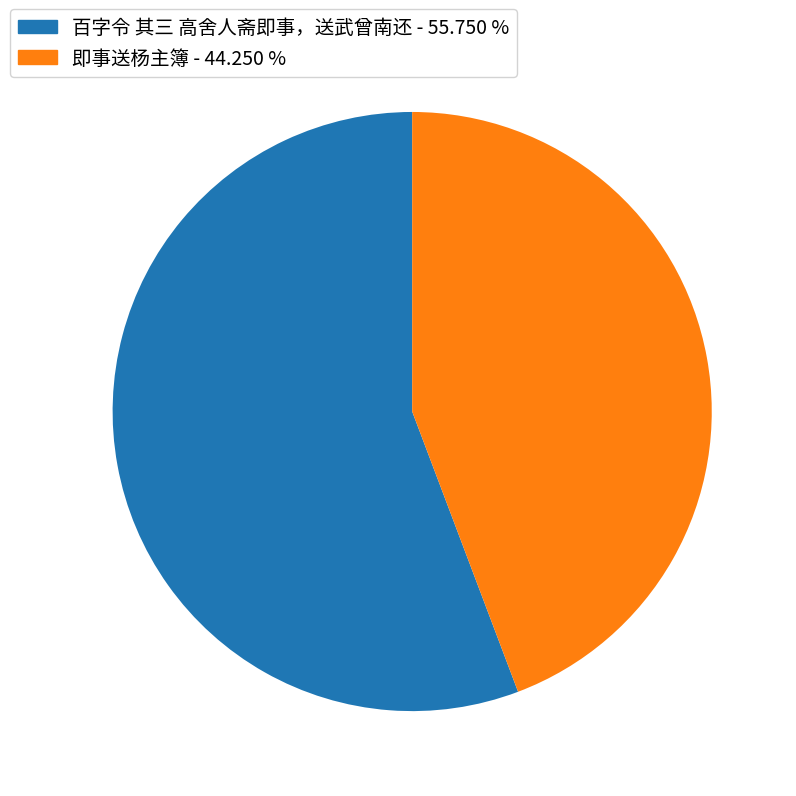

Combined, do 即事送杨主簿 and 百字令 其三 高舍人斋即事，送武曾南还 account for over 50%?

Yes